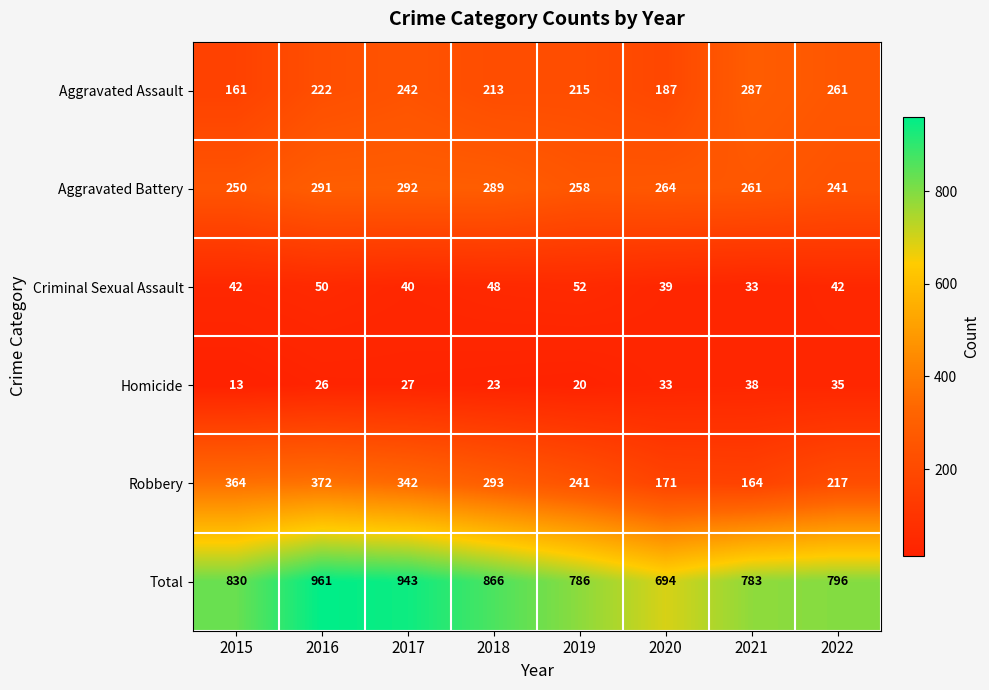

What is the sum of the Aggravated Assault values at 2020 and 2022?

448